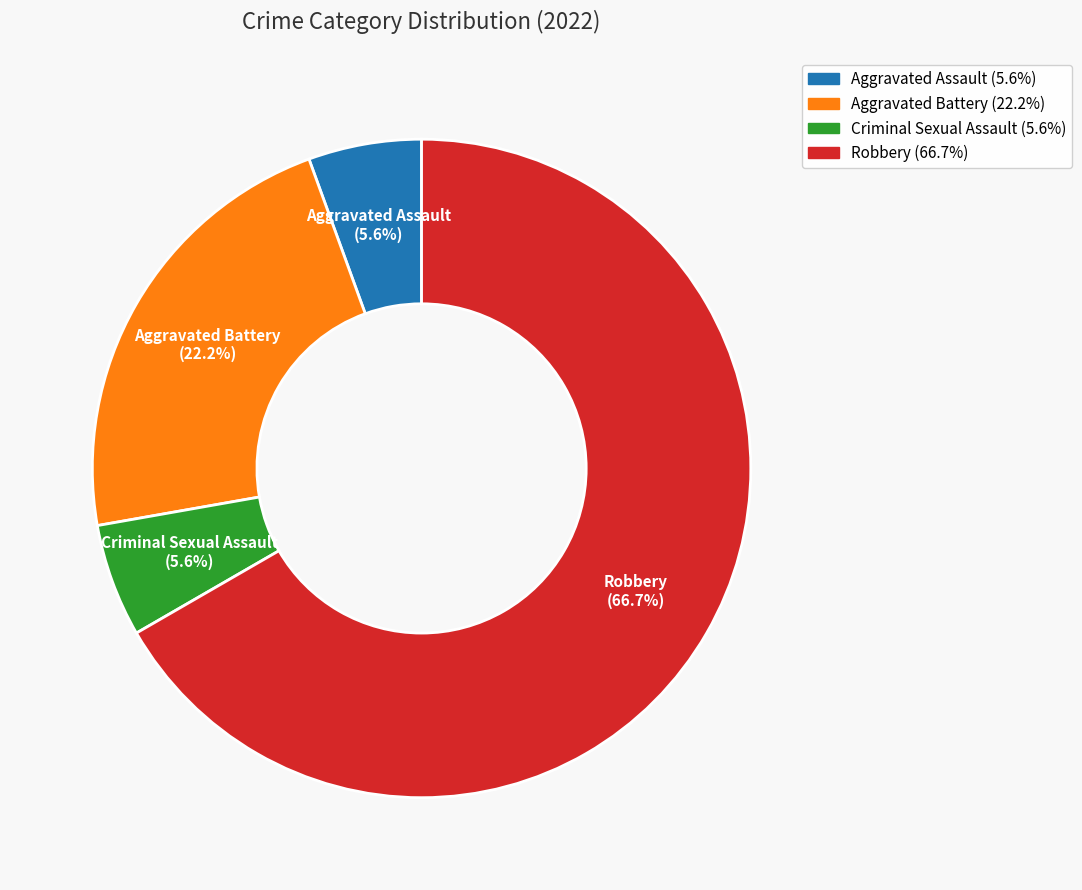

The Robbery slice represents 67% of the pie. True or false?

True